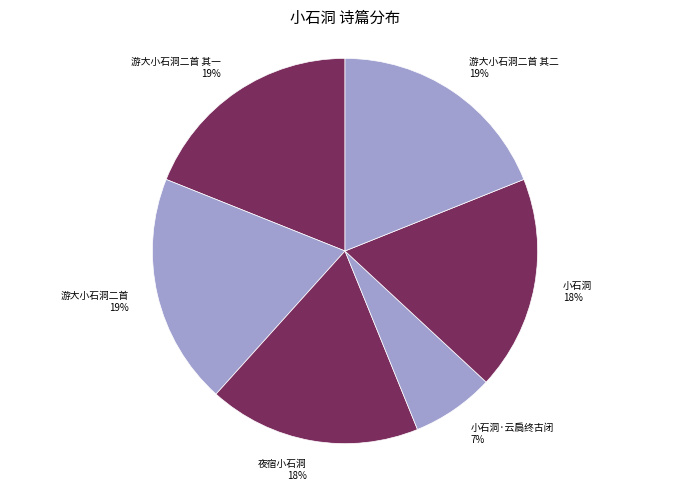

Is the sum of 游大小石洞二首 其一 and 夜宿小石洞 greater than half?

No